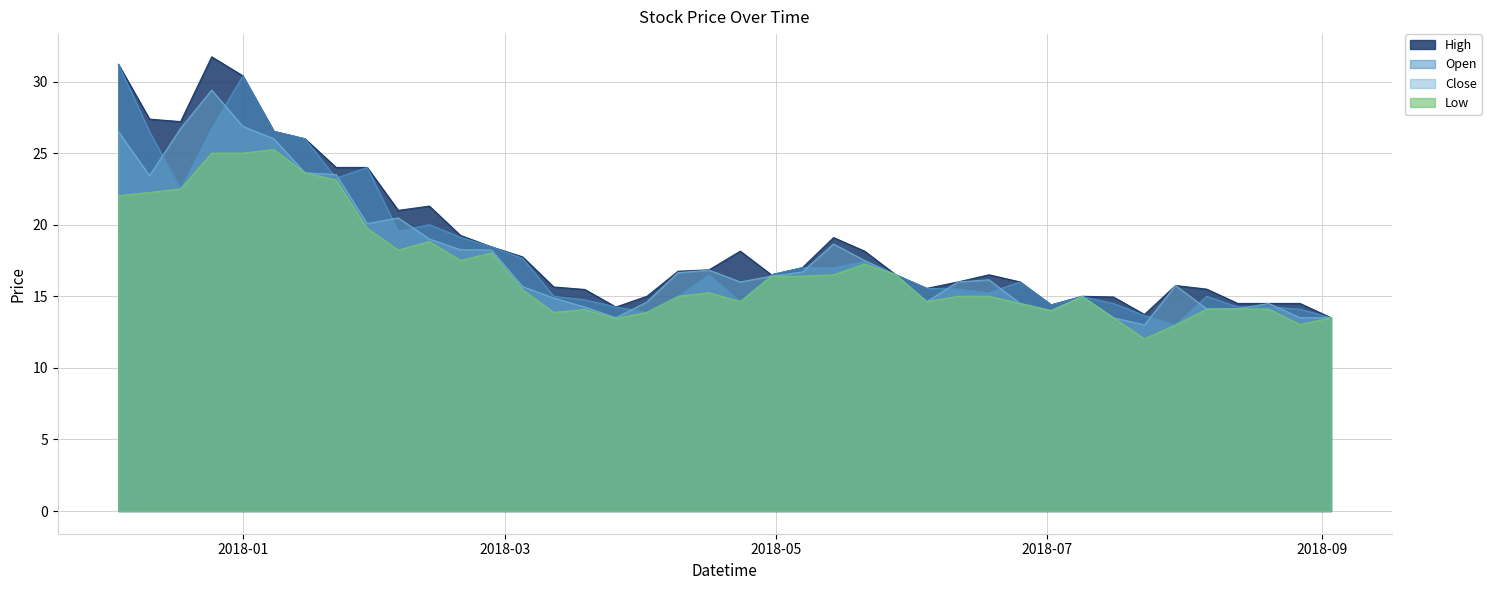

Read the Low value at 2018-07-16.

13.5